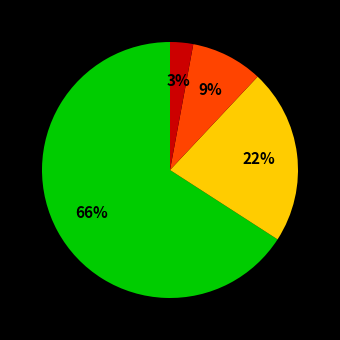

Is there any slice that represents more than half of the pie?

Yes